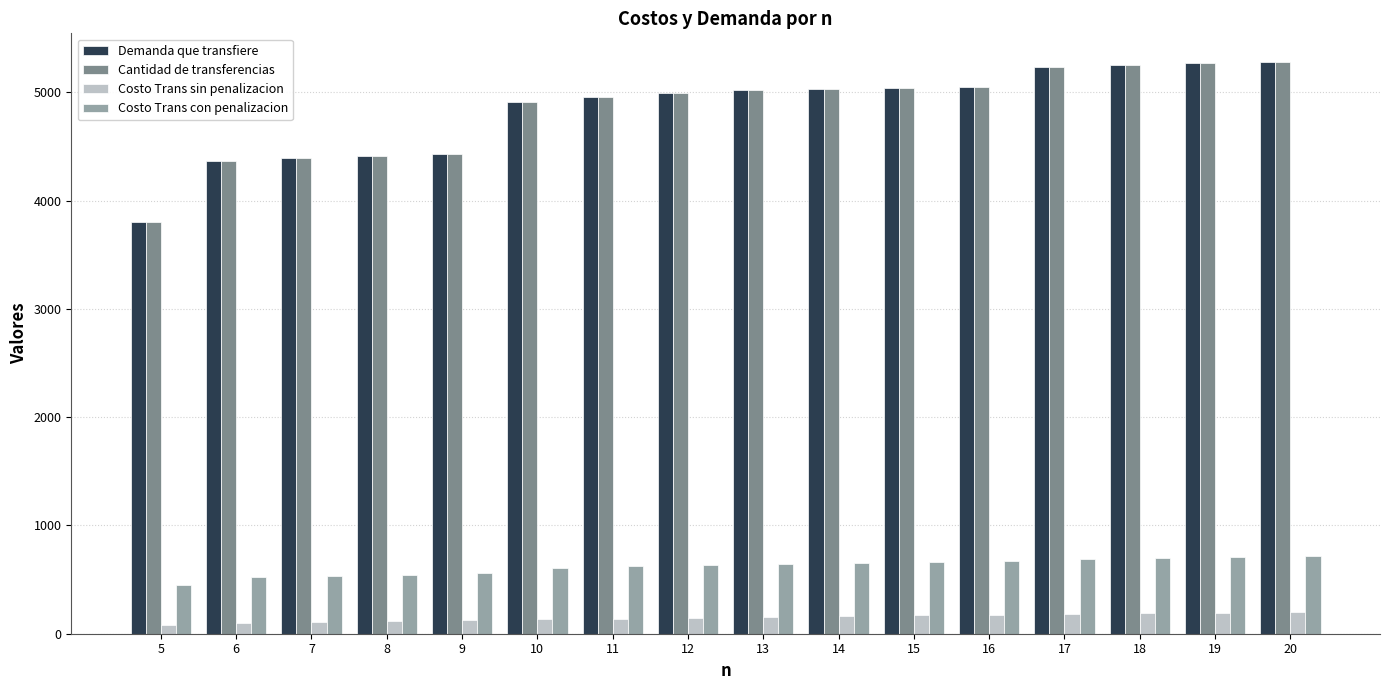

What is the highest value of the Costo Trans con penalizacion series?

715.2